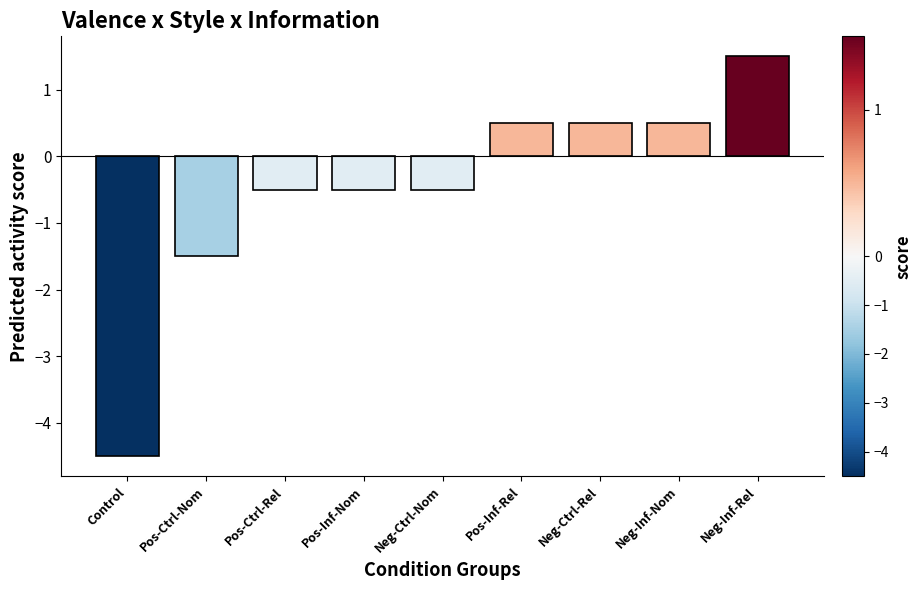

Which has a higher value, Neg-Ctrl-Nom or Control?

Neg-Ctrl-Nom